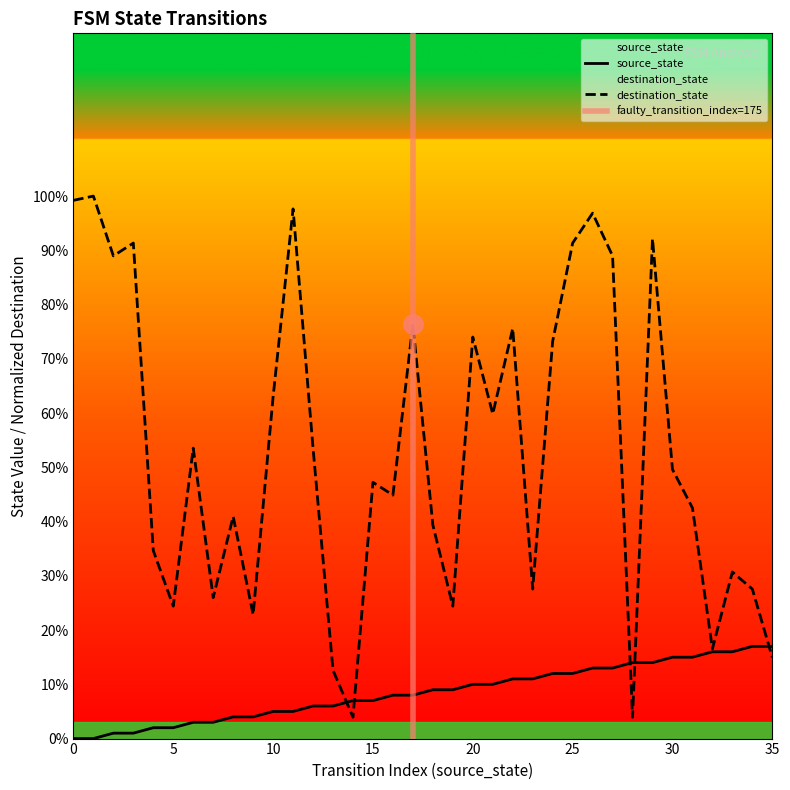

True or false: destination_state has more than 1 interior local peaks.

True